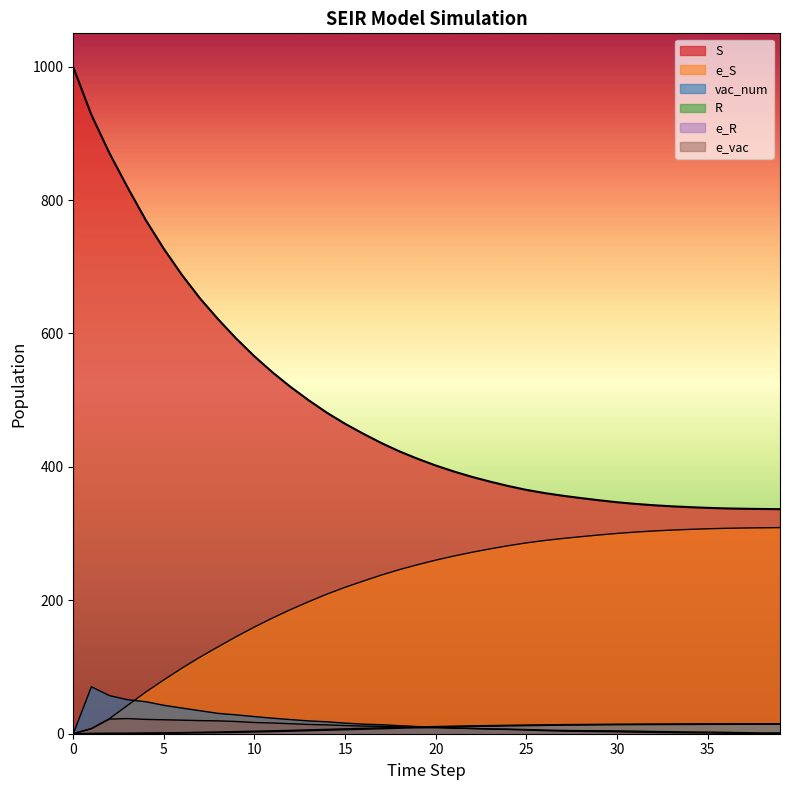

What is the difference between the maximum and minimum values in the R series?

15.0